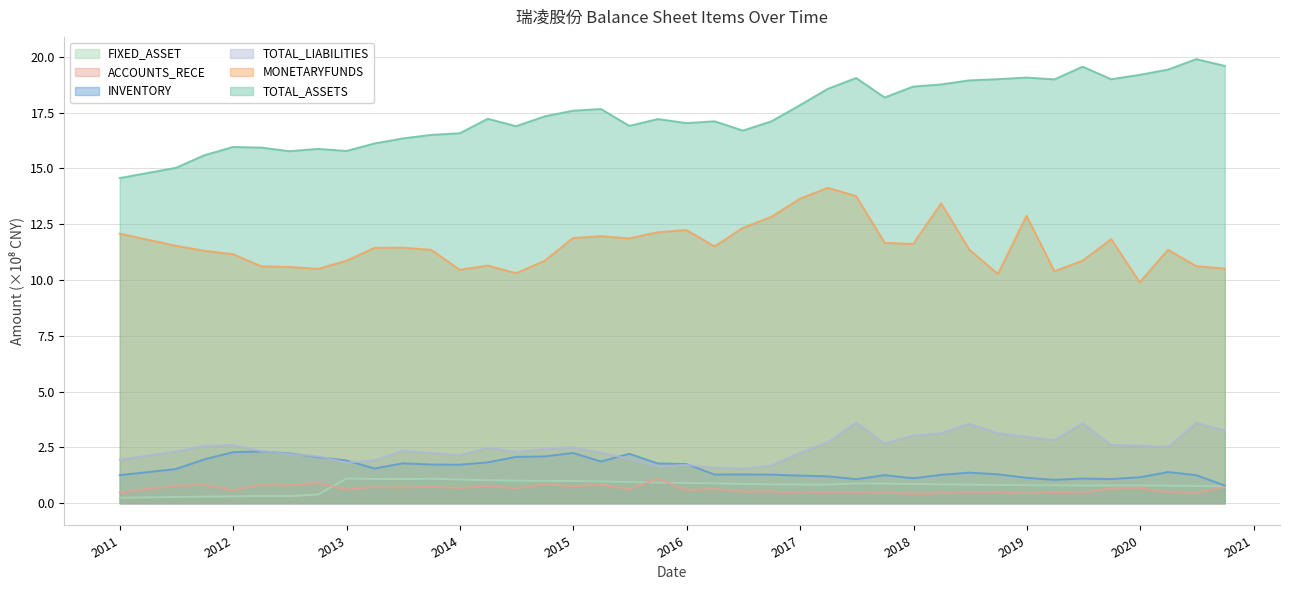

True or false: TOTAL_ASSETS has a value of 27.6 at 2017-12-31.

False